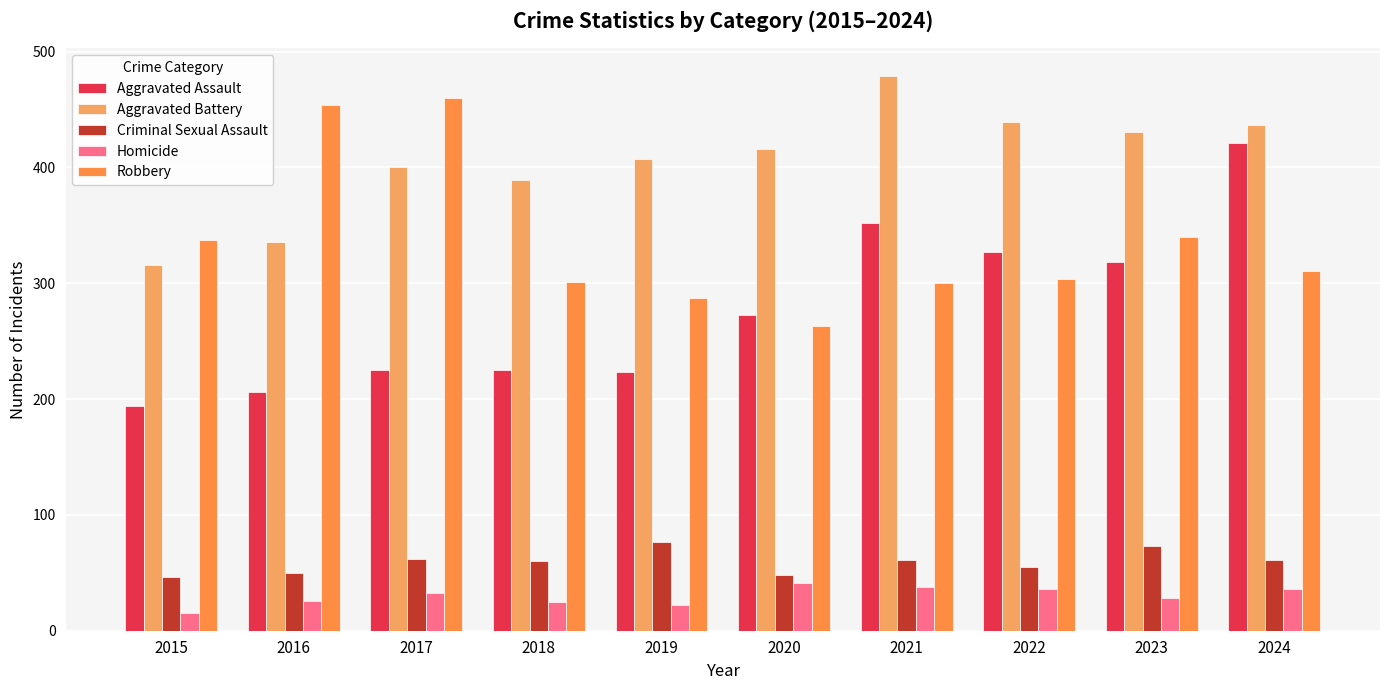

What is the difference between the maximum and second lowest values in the Homicide series?

19